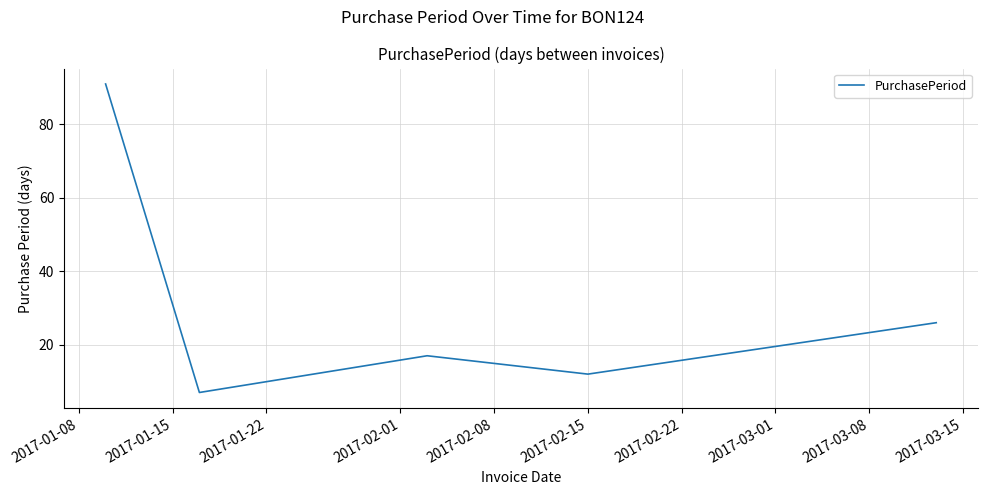

Reading left to right, extract all data points from this chart.

91	7	17	12	26